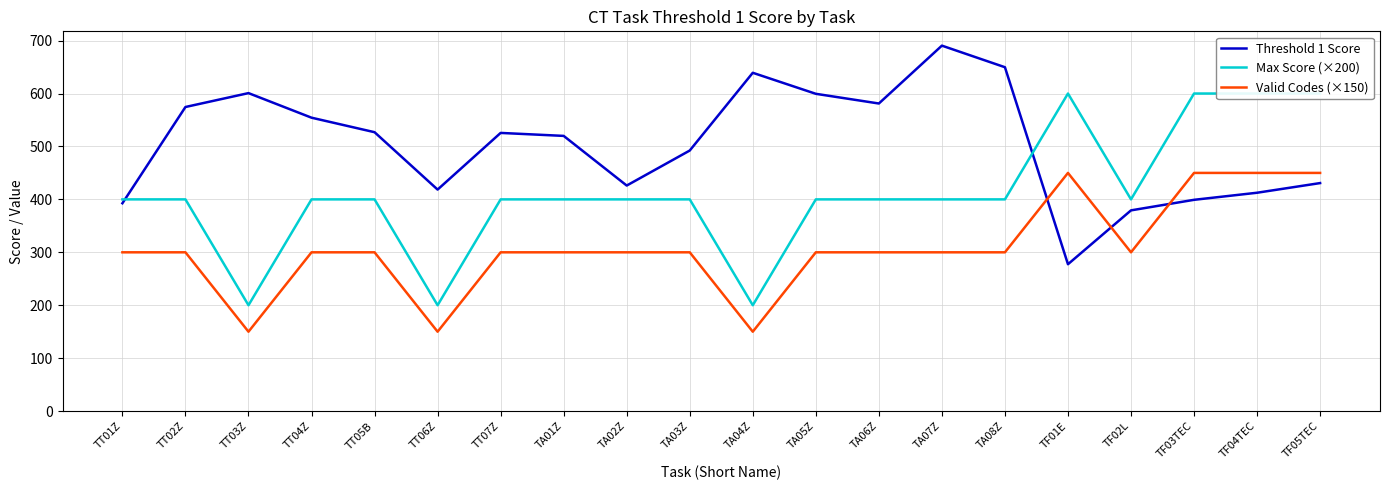

Which category has the lowest value in the Threshold 1 Score series?

TF01E